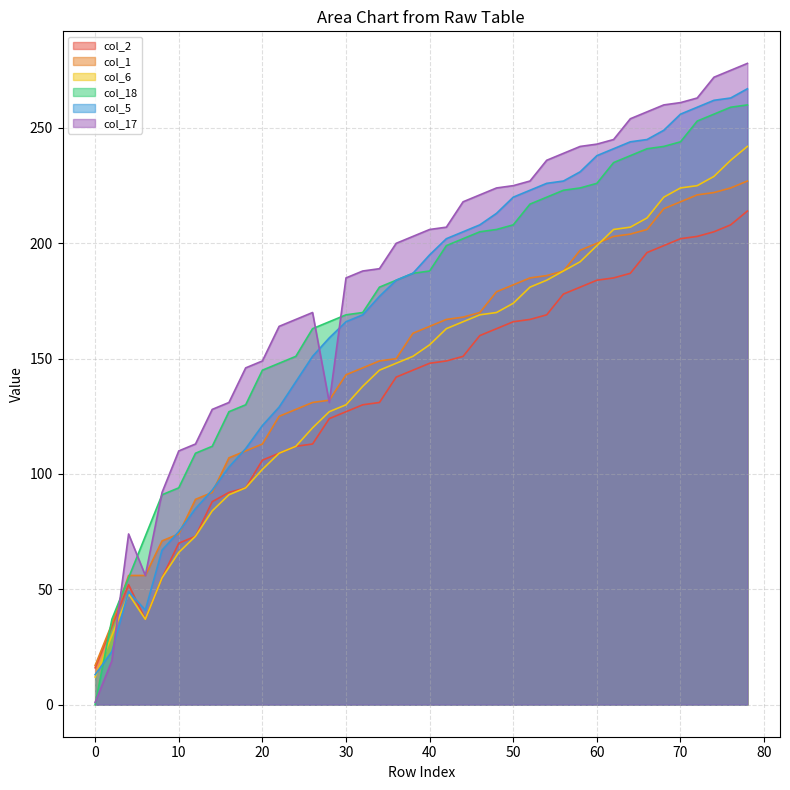

What are all the series names shown in the legend?

col_2, col_1, col_6, col_18, col_5, col_17